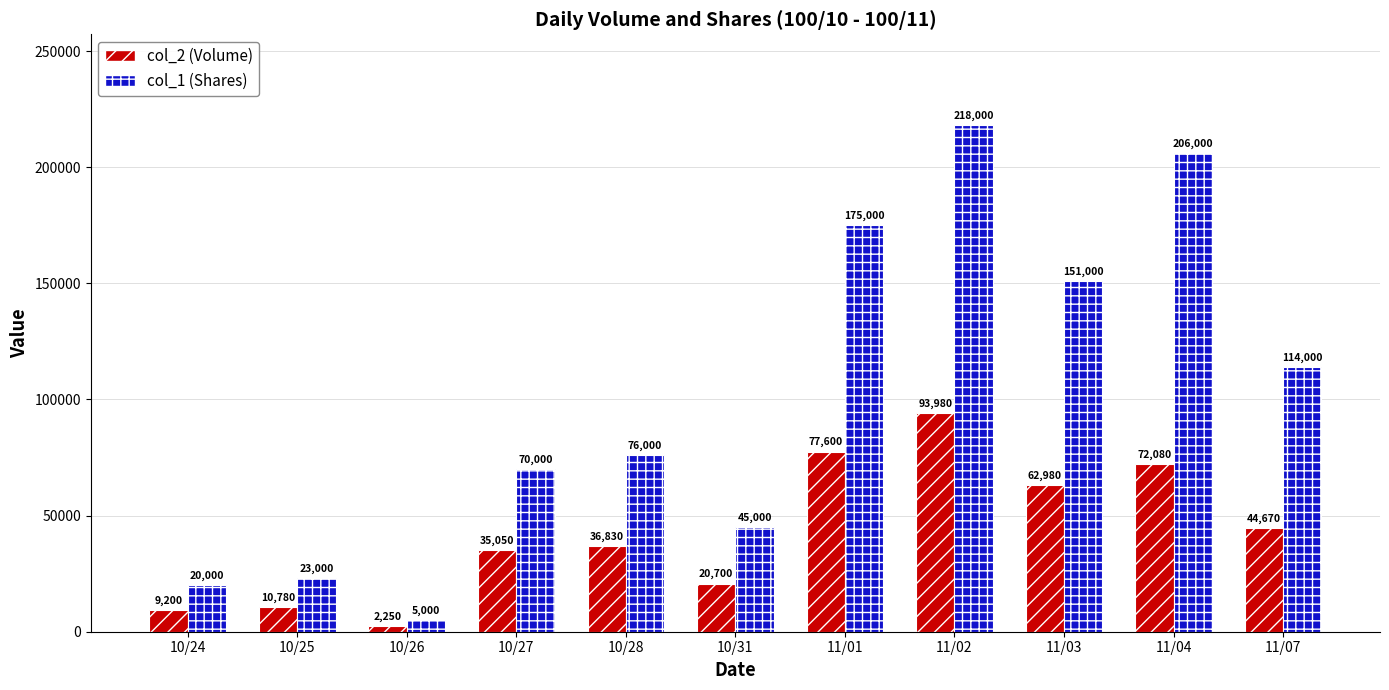

How many bars are there in total?

22